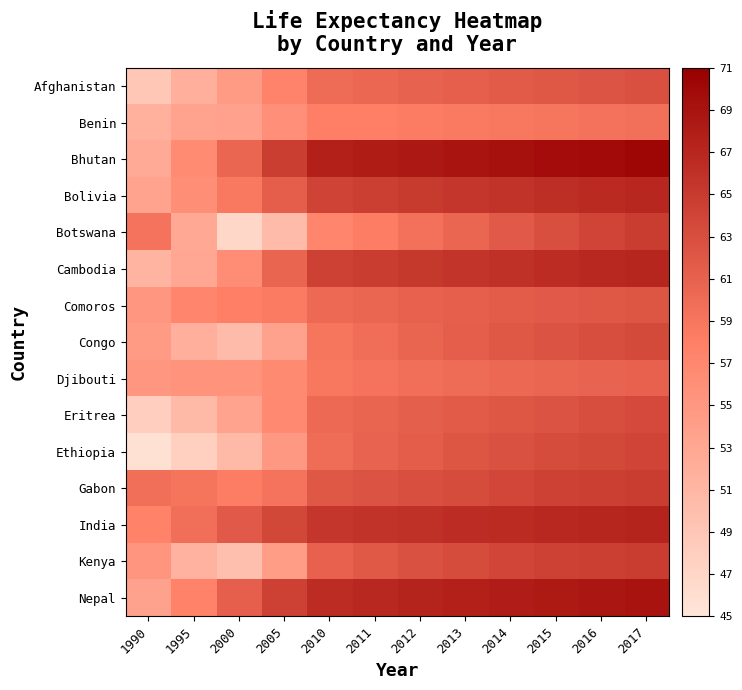

Rank the series by their maximum value, from lowest to highest.

Benin, Djibouti, Comoros, Afghanistan, Eritrea, Congo, Ethiopia, Botswana, Gabon, Kenya, Bolivia, Cambodia, India, Nepal, Bhutan